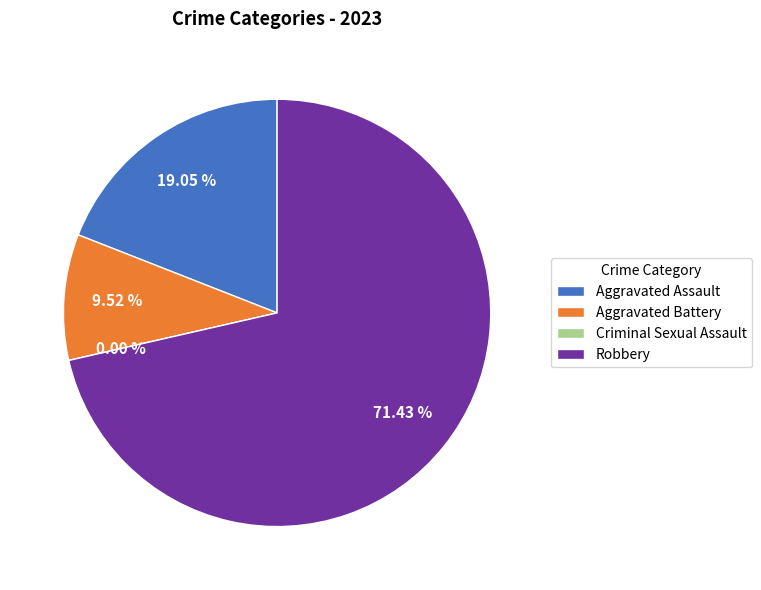

Is the sum of Robbery and Criminal Sexual Assault greater than half?

Yes